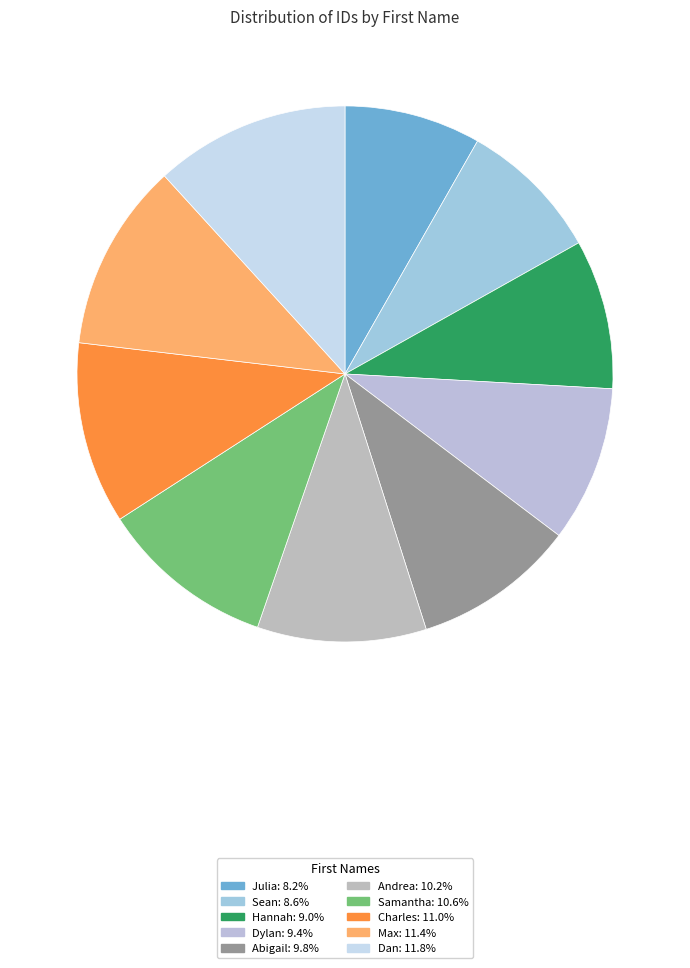

How many segments does this pie chart have?

10